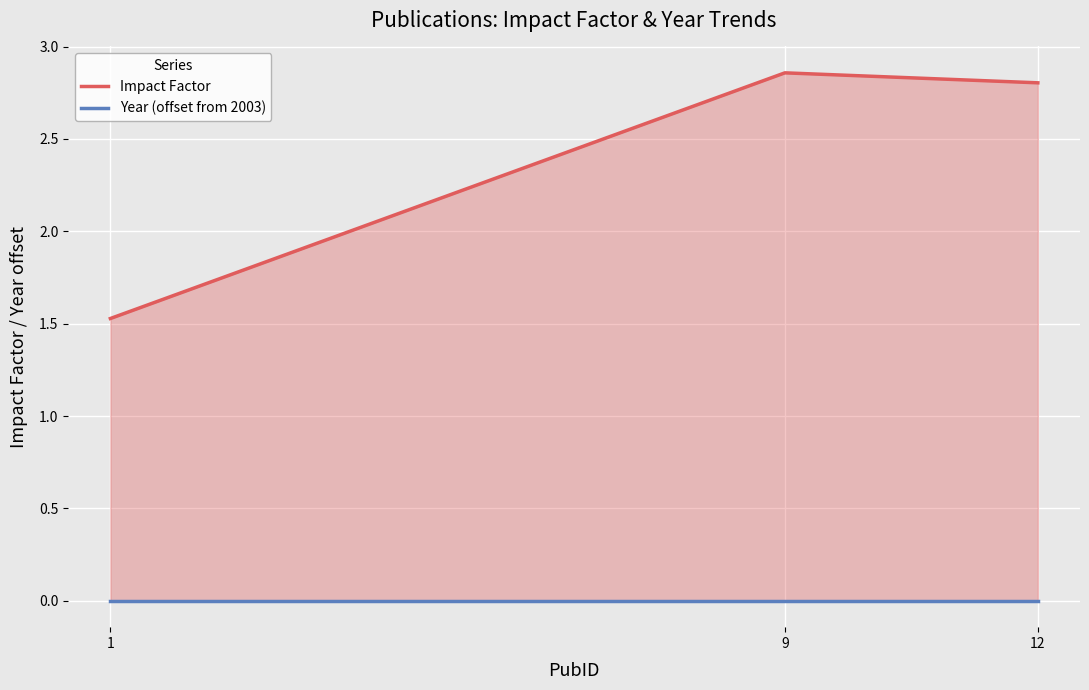

Is the value of Year (offset from 2003) at 9 greater than the value of Impact Factor at 12?

No